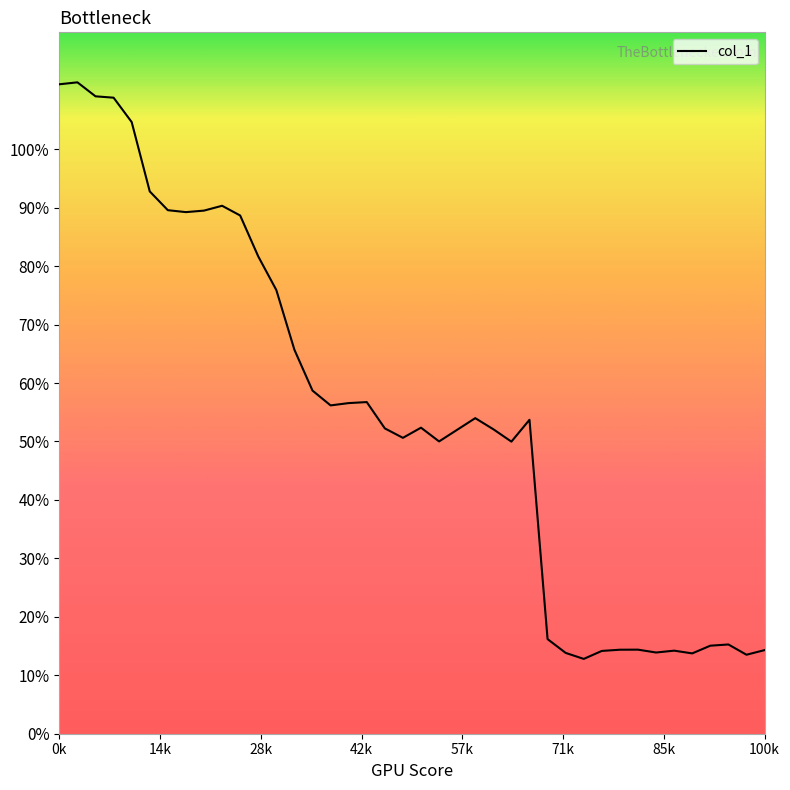

What is the difference between the maximum and minimum values?

98.6